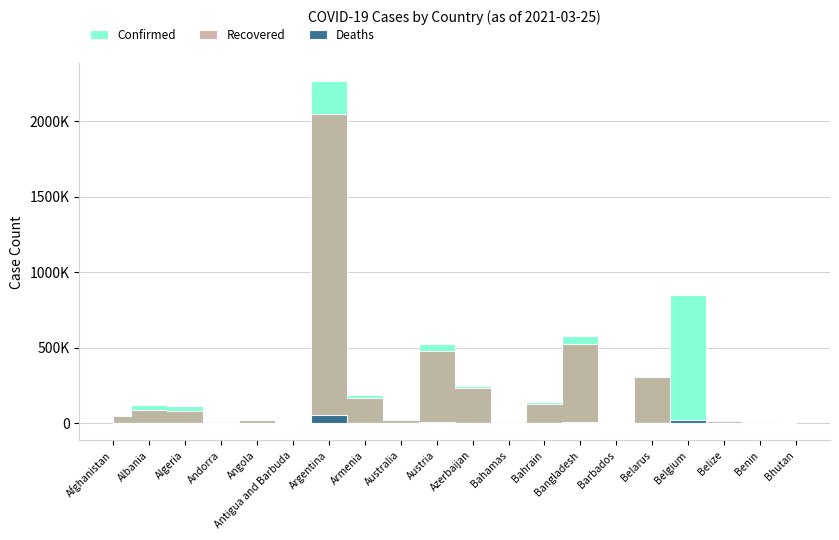

Rank the categories by Deaths value from lowest to highest.

Bhutan, Antigua and Barbuda, Barbados, Benin, Andorra, Bahamas, Belize, Bahrain, Angola, Australia, Albania, Belarus, Afghanistan, Algeria, Azerbaijan, Armenia, Bangladesh, Austria, Belgium, Argentina